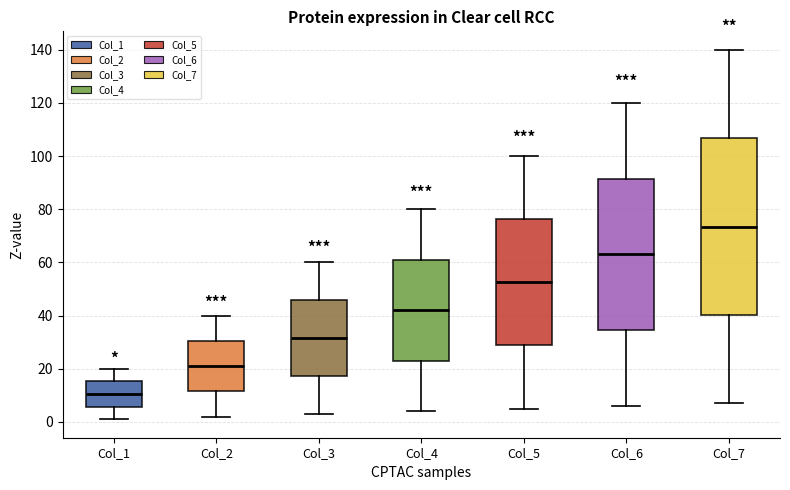

Reading left to right, read every box against the y-axis: the position of its median line, the range the box covers, and the ends of its whiskers. The values are not printed on the chart, so give them approximately, as read against the axis.

Col_1: median 10, box 6 to 16, whiskers 2 to 20
Col_2: median 22, box 12 to 30, whiskers 2 to 40
Col_3: median 32, box 18 to 46, whiskers 4 to 60
Col_4: median 42, box 24 to 62, whiskers 4 to 80
Col_5: median 52, box 28 to 76, whiskers 6 to 100
Col_6: median 64, box 34 to 92, whiskers 6 to 120
Col_7: median 74, box 40 to 106, whiskers 8 to 140